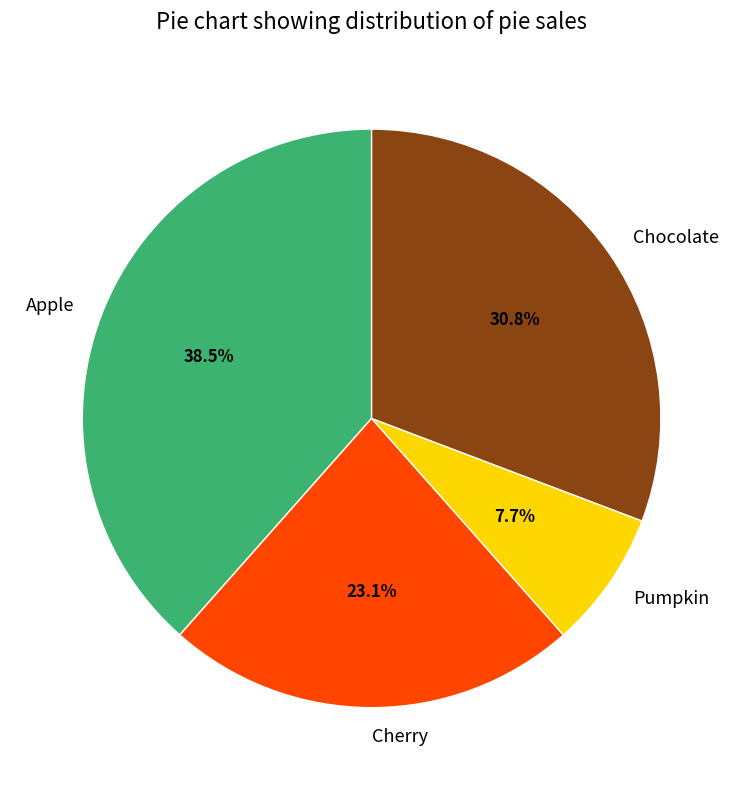

To the nearest percent, what is the difference between the Cherry and Pumpkin slice percentages?

15%